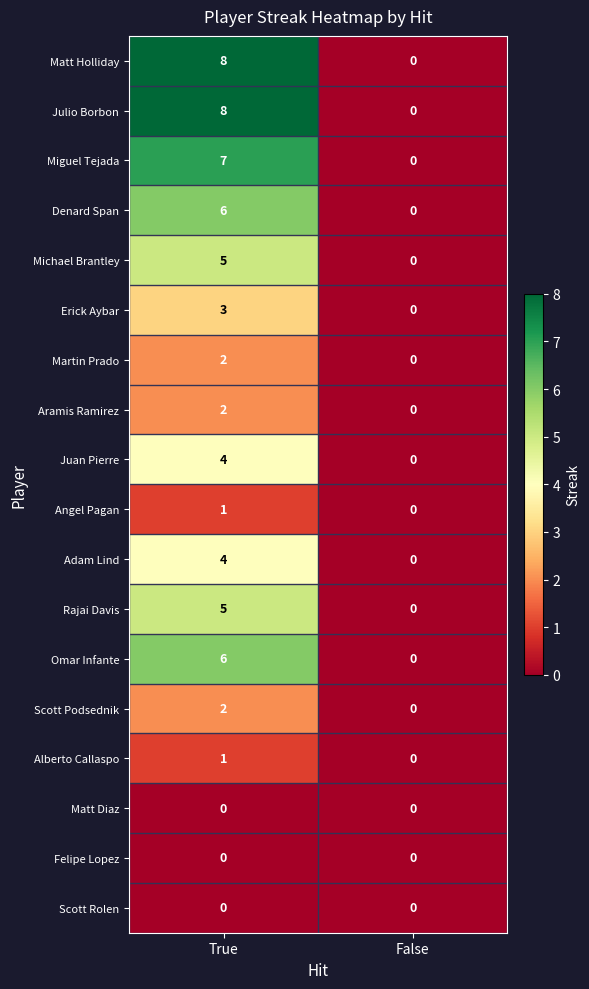

Where is Rajai Davis nearest to the value 2?

False